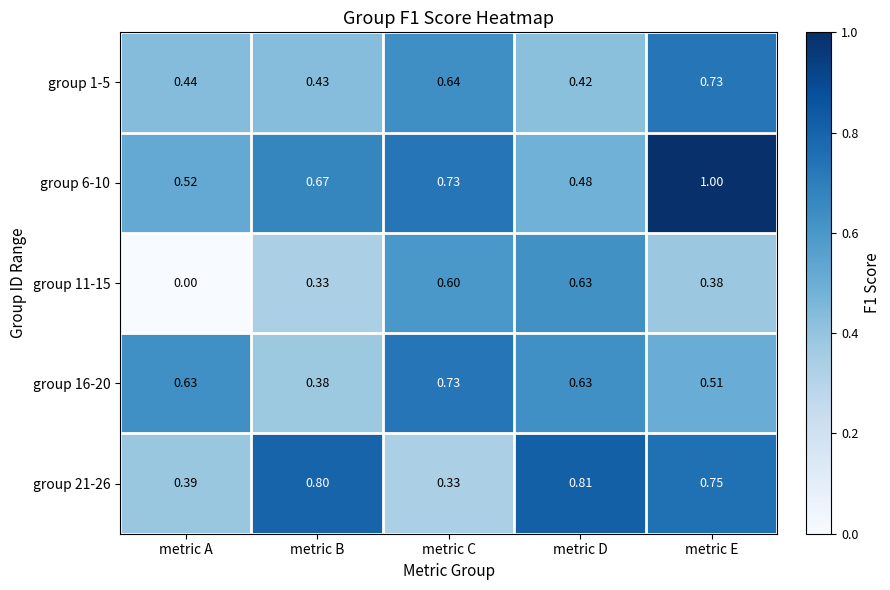

Which series has the largest range (max minus min)?

group 11-15